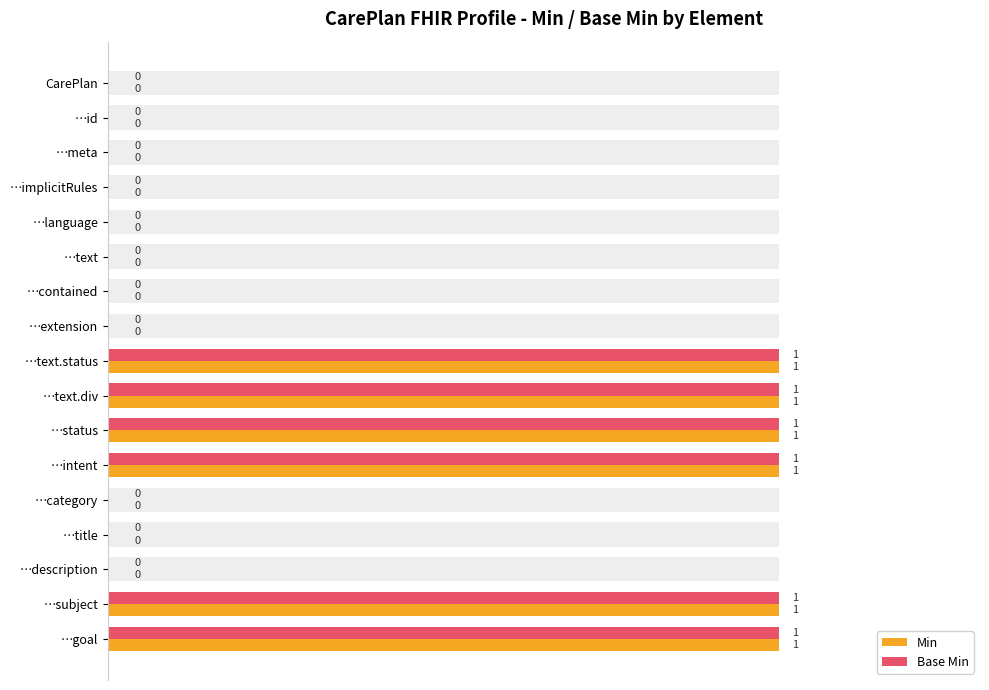

How many data points does each series have?

17